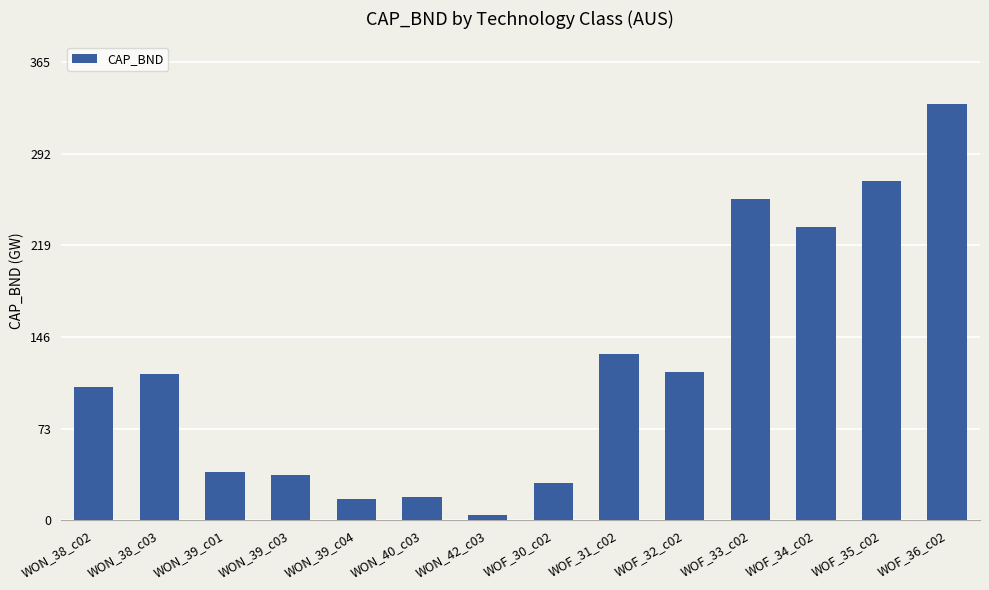

Which label corresponds to the smallest value in the chart?

WON_42_c03